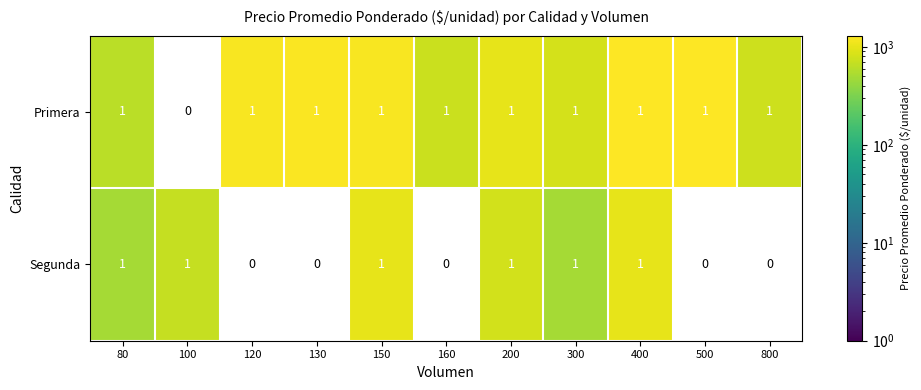

True or false: Segunda has a value of 1667.2 at 400.

False